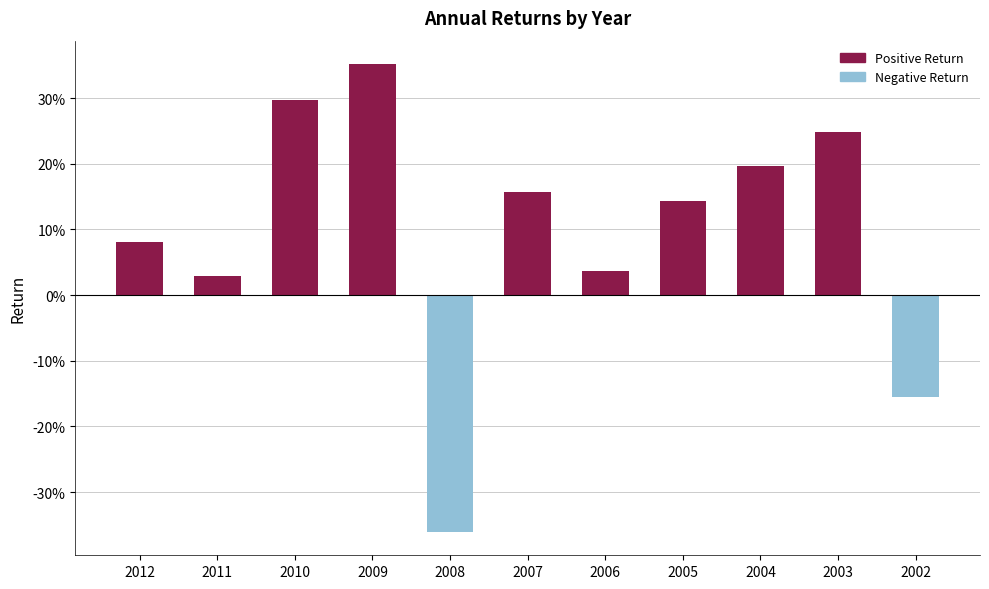

Rank the categories by value from highest to lowest.

2009, 2010, 2003, 2004, 2007, 2005, 2012, 2006, 2011, 2002, 2008